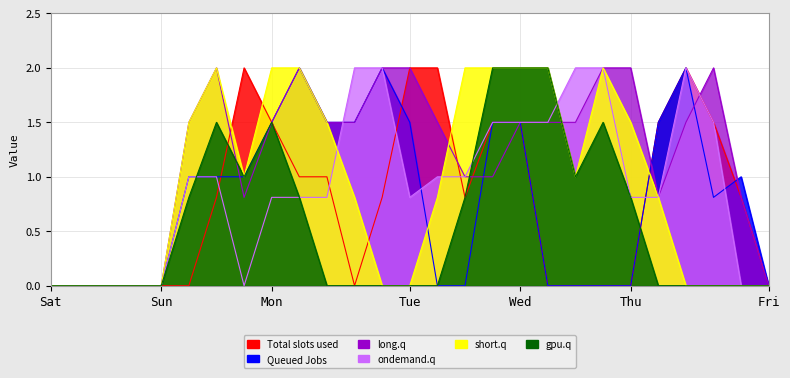

Which category has the highest value across all series?

7